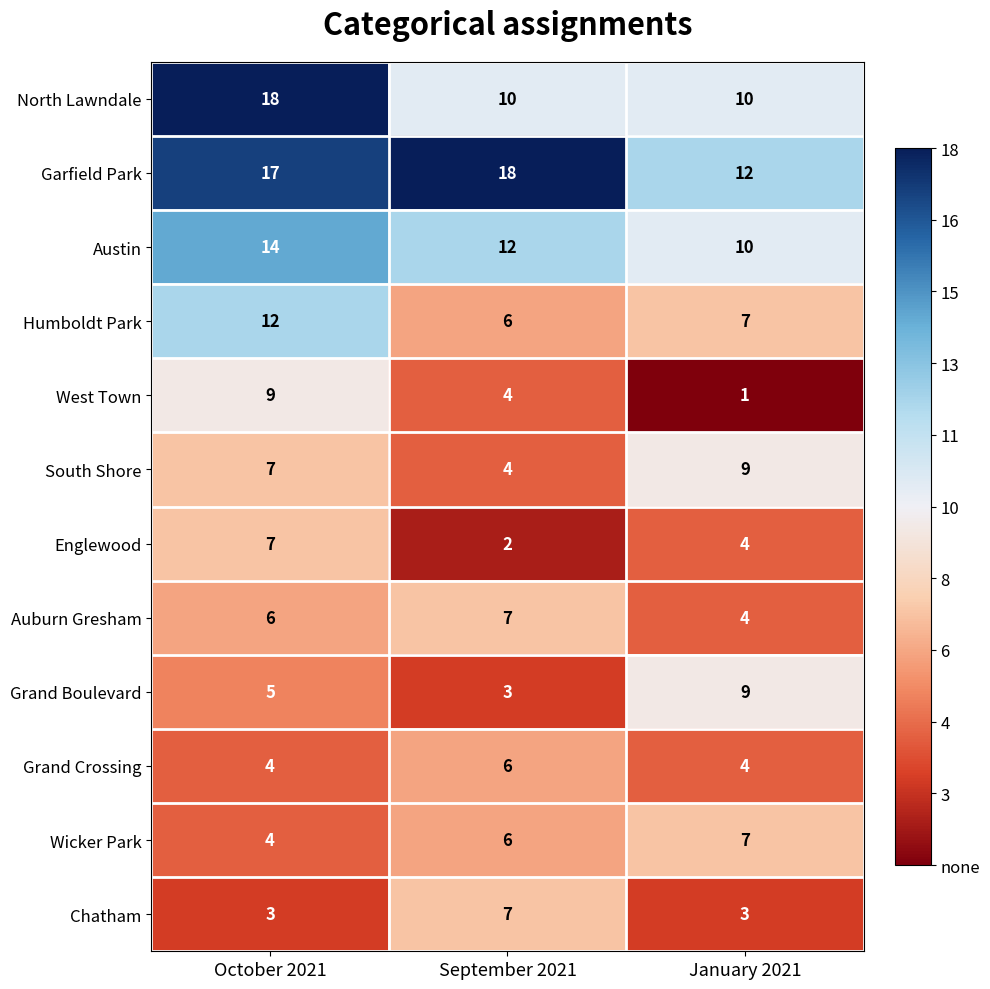

Is it true that Wicker Park equals 2 at January 2021?

False